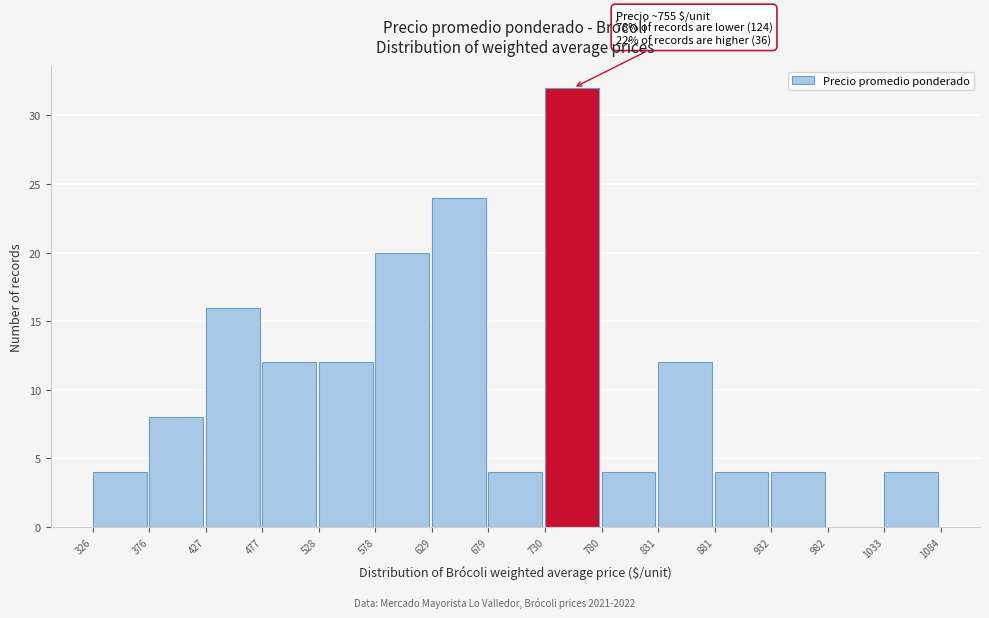

Which range on the x-axis has the tallest bar?

730 to 780